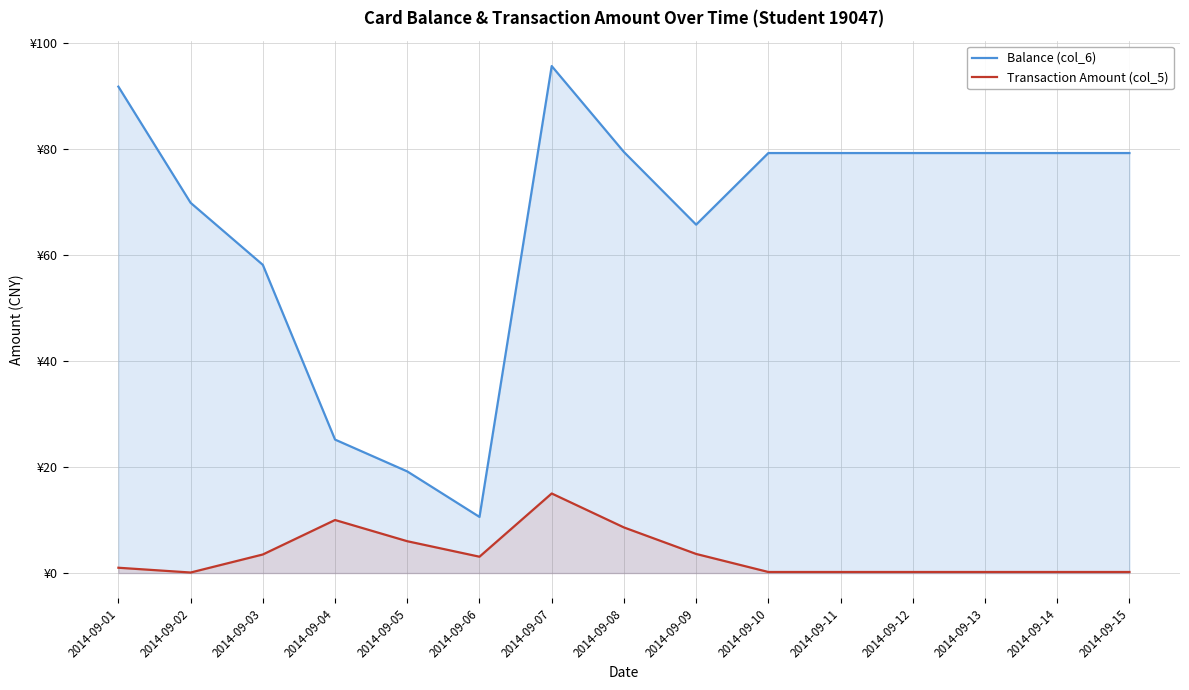

True or false: Balance (col_6) has more than 1 interior local peaks.

False